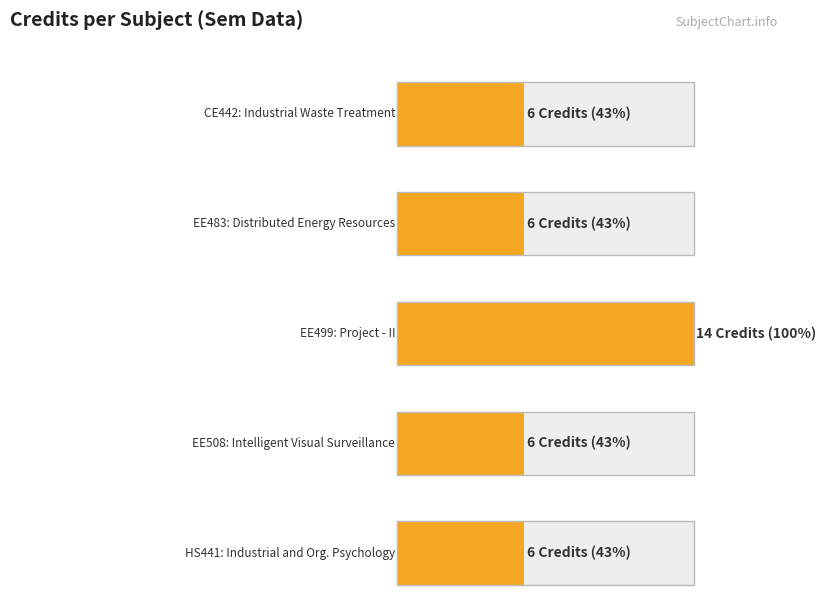

Reading right to left, transcribe all the data shown in this chart.

HS441=6	EE508=6	EE499=14	EE483=6	CE442=6